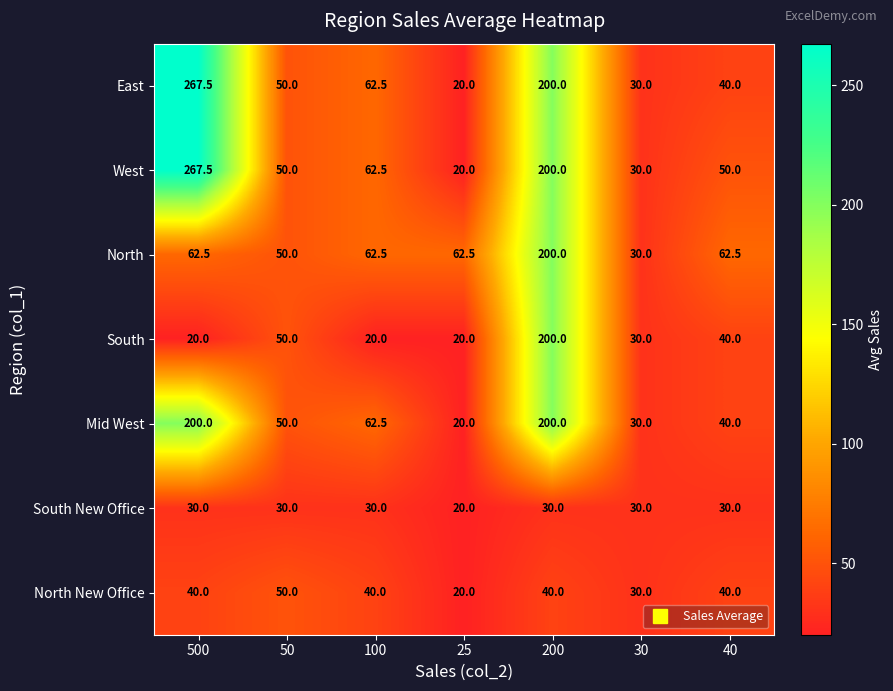

How many data points does each series have?

7